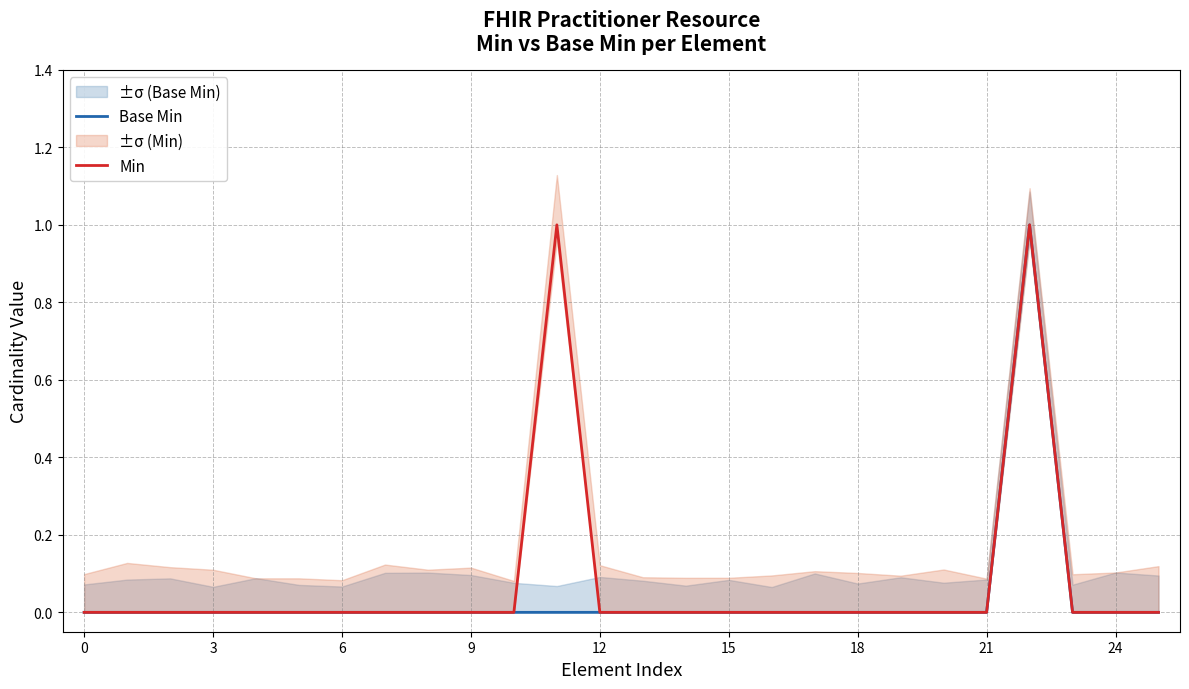

List the series in order of their overall mean, lowest first.

Base Min, Min